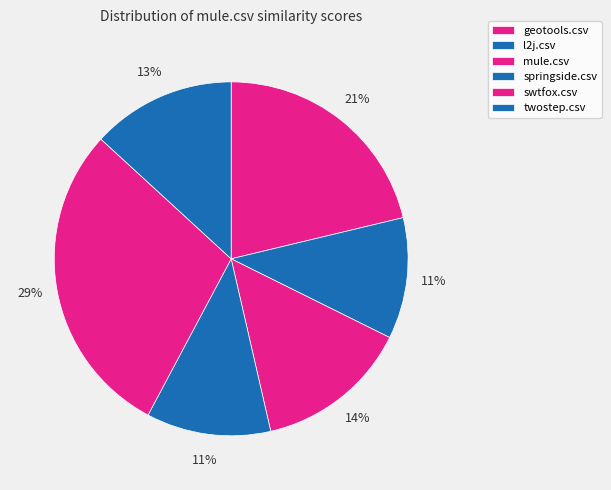

Rank the categories by value from highest to lowest.

swtfox.csv, geotools.csv, mule.csv, twostep.csv, springside.csv, l2j.csv